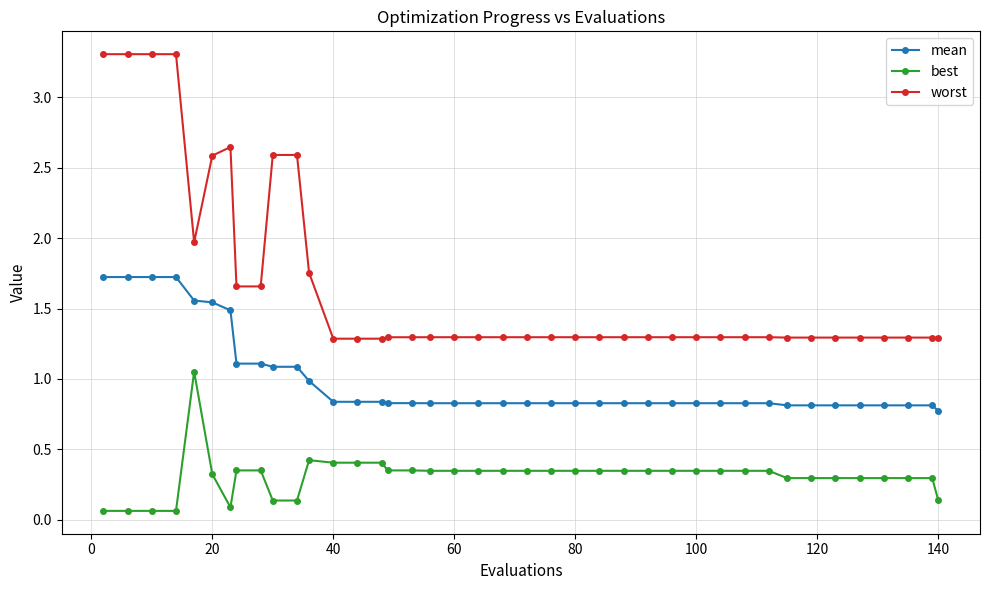

Which series has the largest total across all categories?

worst